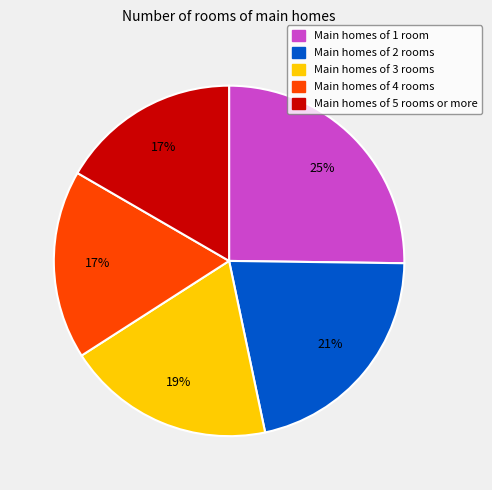

To the nearest percent, what is the average slice percentage?

20%